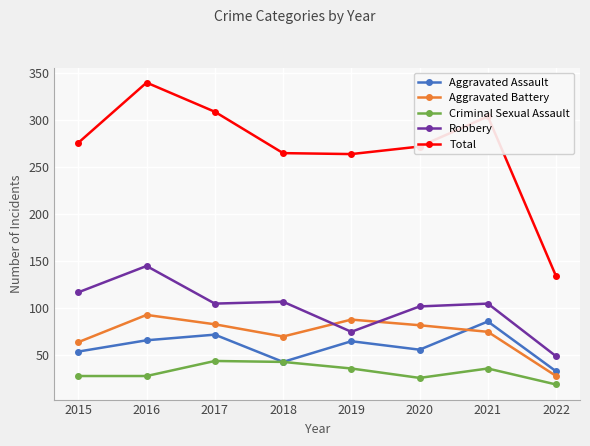

At which category does Robbery reach its first local peak?

2016